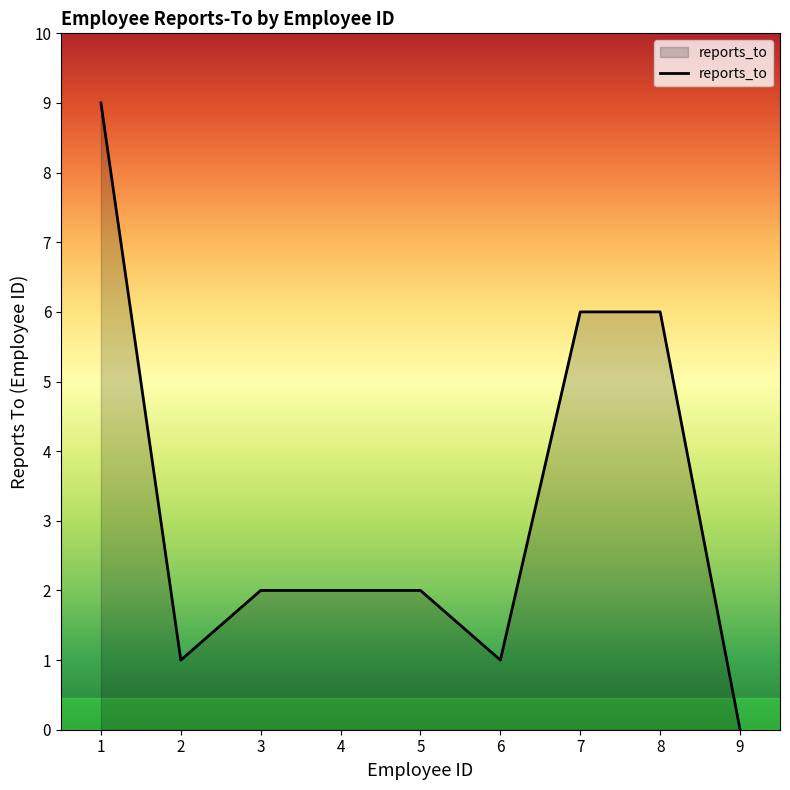

True or false: the data shows 0 at 9.

True